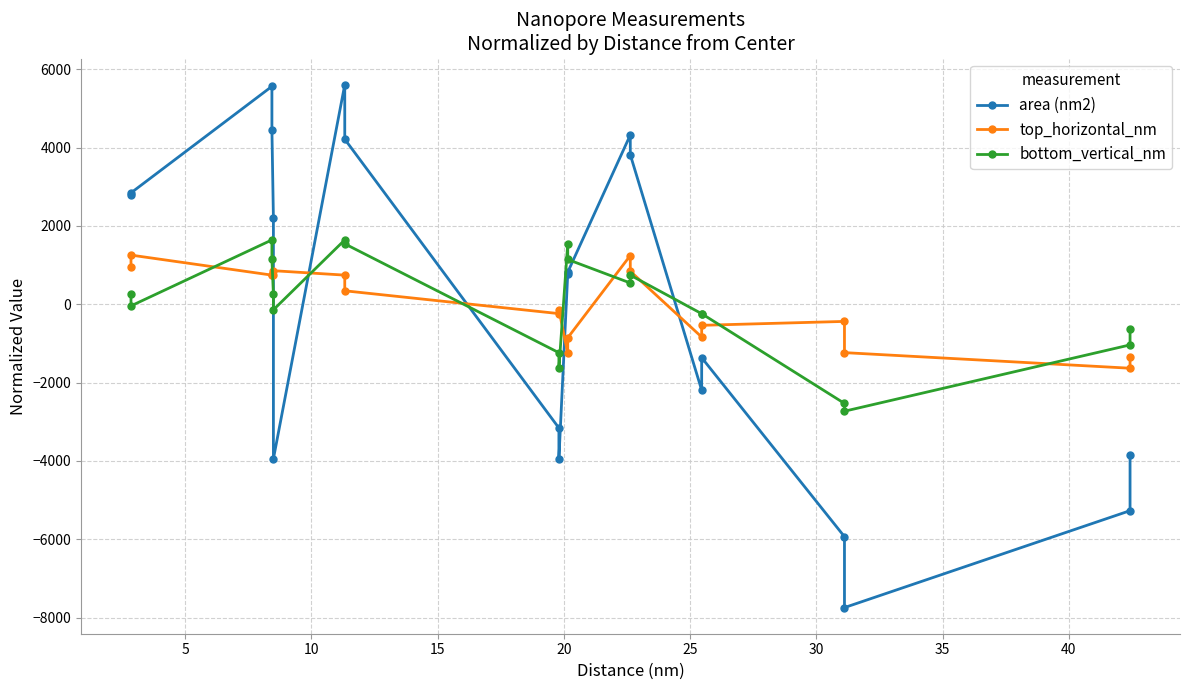

How many values in the area (nm2) series are below 820?

10